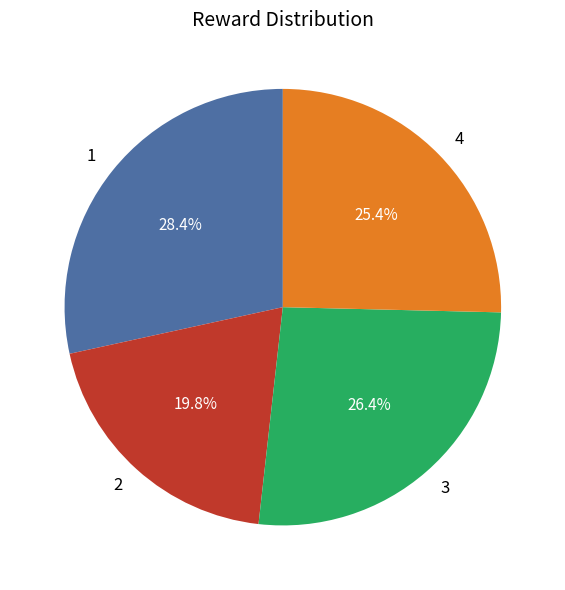

How many slices are in this pie chart?

4